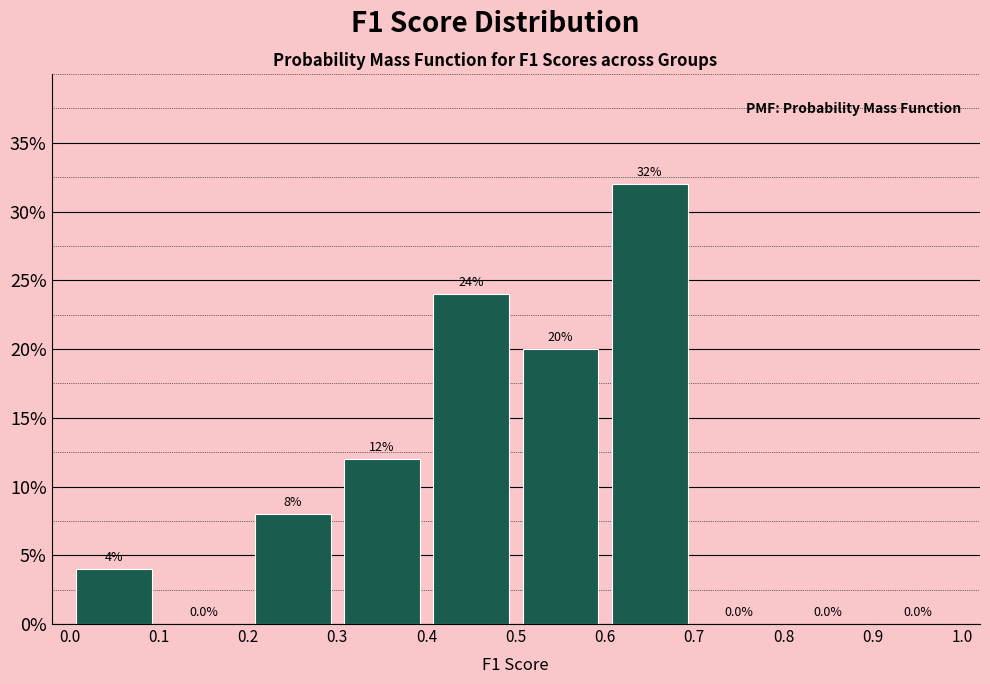

Reading left to right, list every bar in this chart as the range it spans on the x-axis followed by its height.

0.0 to 0.1: 4.0
0.1 to 0.2: 0.0
0.2 to 0.3: 8.0
0.3 to 0.4: 12.0
0.4 to 0.5: 24.0
0.5 to 0.6: 20.0
0.6 to 0.7: 32.0
0.7 to 0.8: 0.0
0.8 to 0.9: 0.0
0.9 to 1.0: 0.0